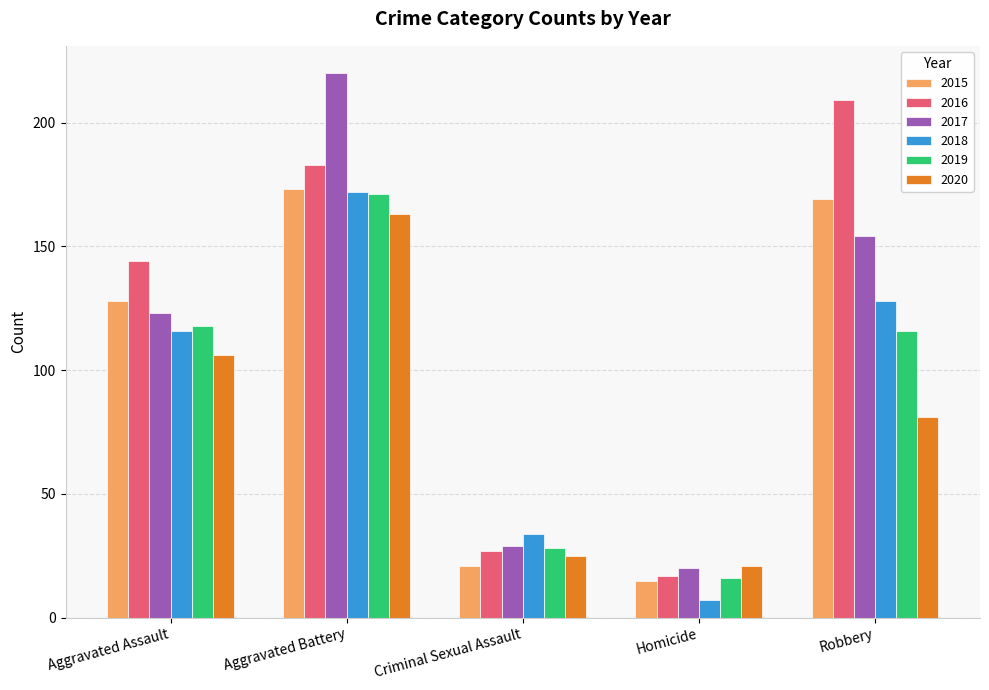

At Aggravated Assault, list the series in order from smallest to largest.

2020, 2018, 2019, 2017, 2015, 2016